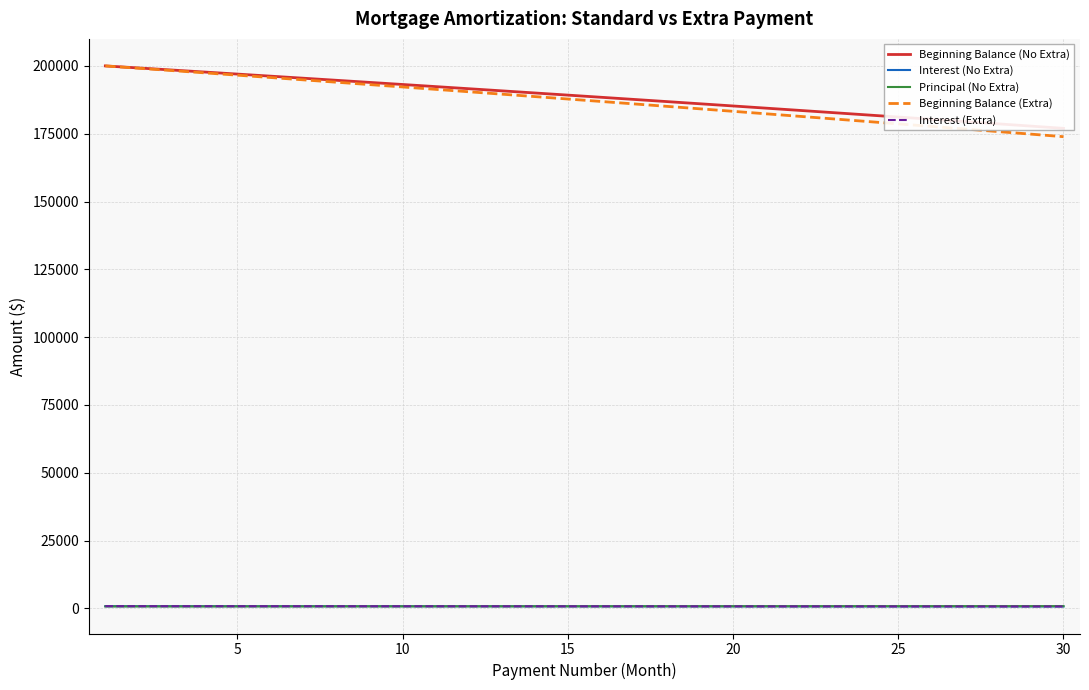

True or false: Beginning Balance (No Extra) and Interest (No Extra) intersect in this chart.

False